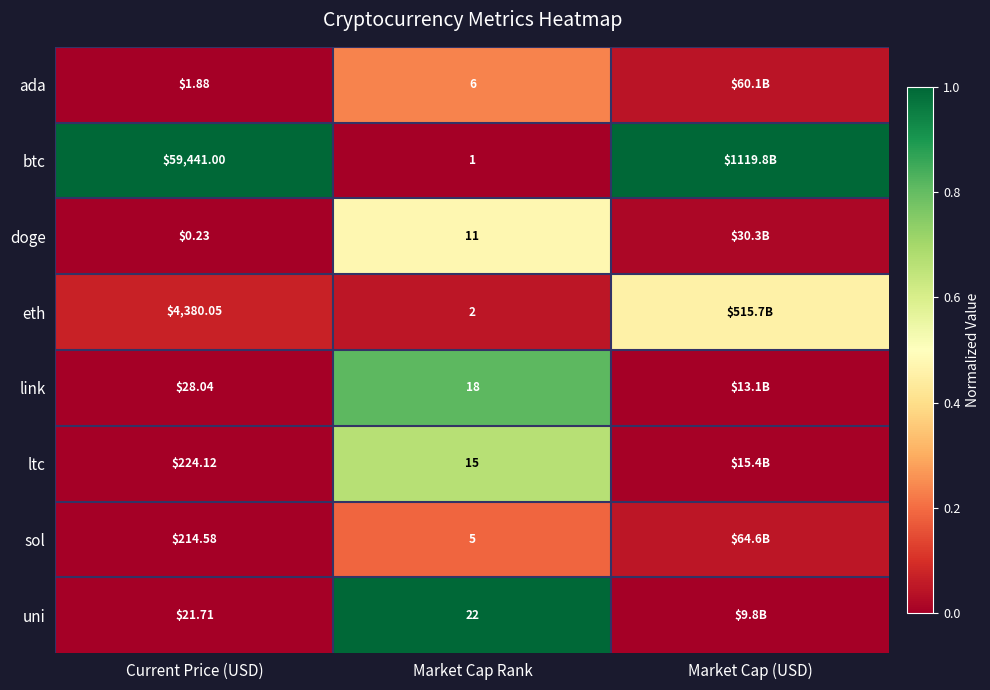

Rank the series at Market Cap Rank from lowest to highest value.

btc, eth, sol, ada, doge, ltc, link, uni